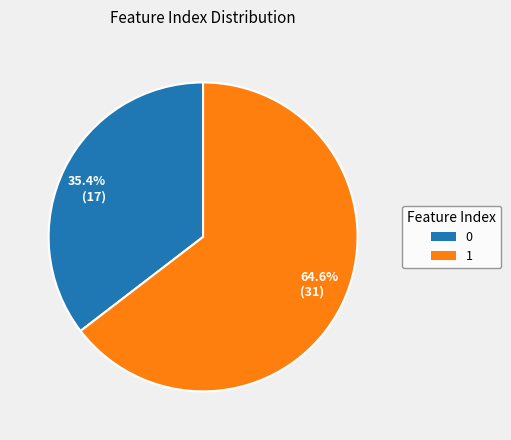

What is the total percentage of 1 and 0?

100.0%